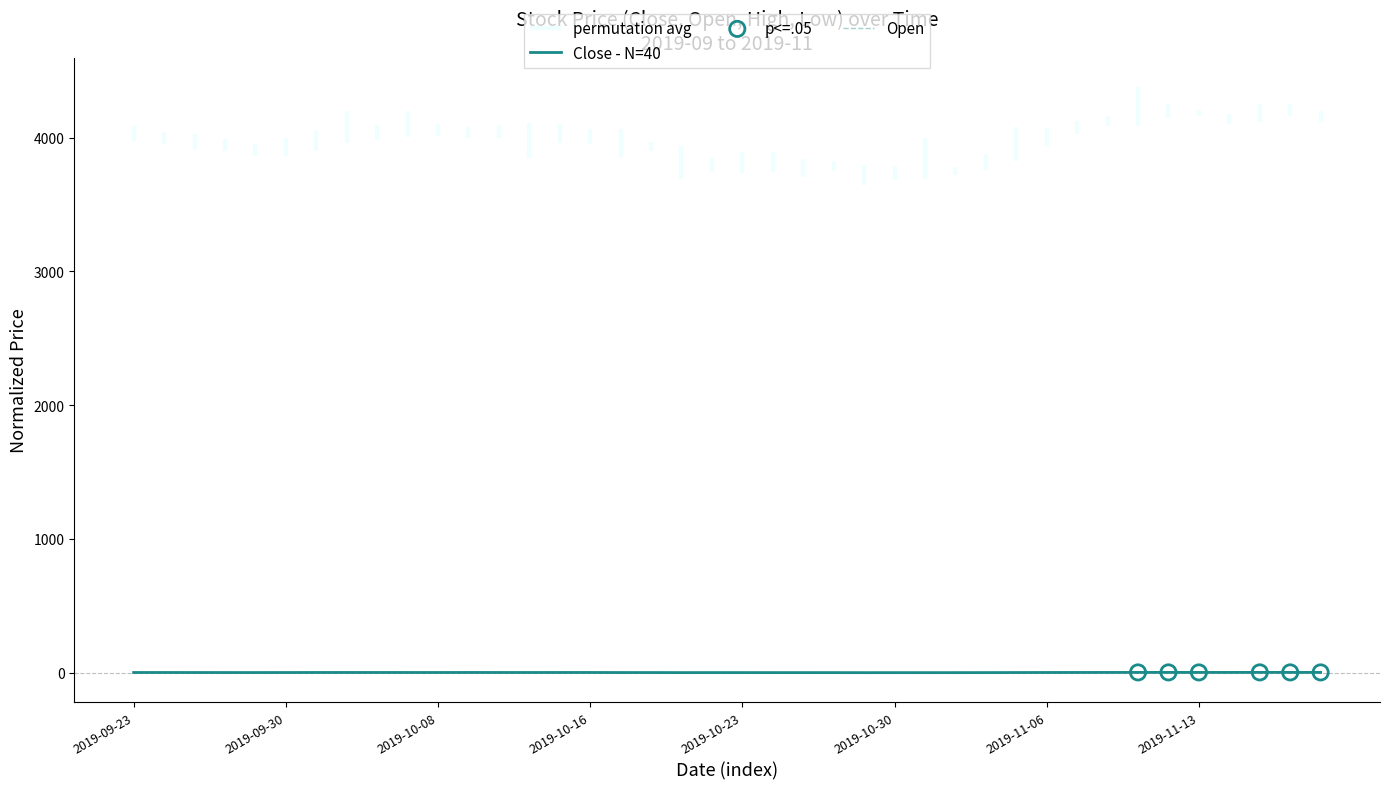

What is the total value across all series at 2019-10-08?

0.6